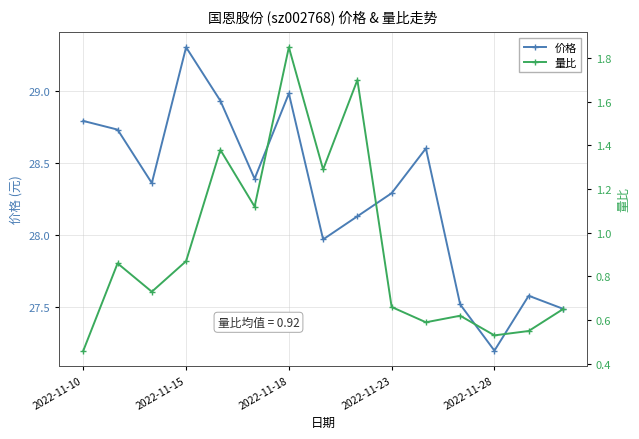

Is it true that 价格 equals 28.4 at 5?

True